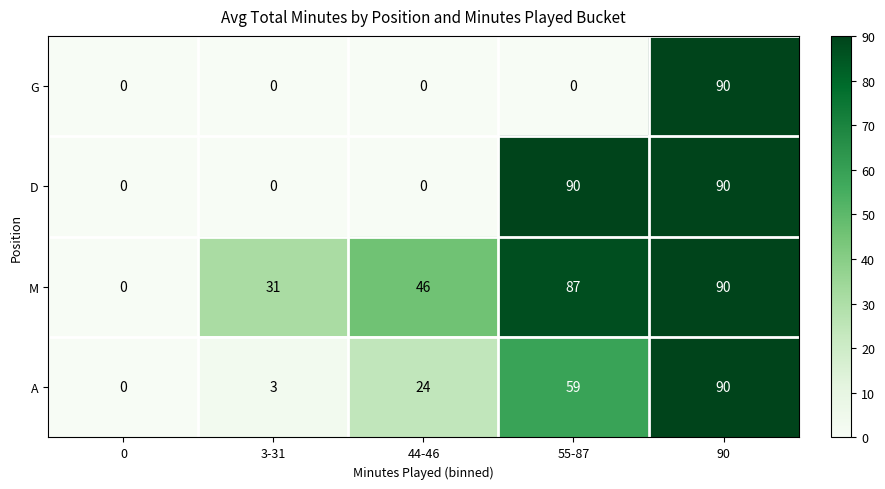

At which label does A reach its peak?

90